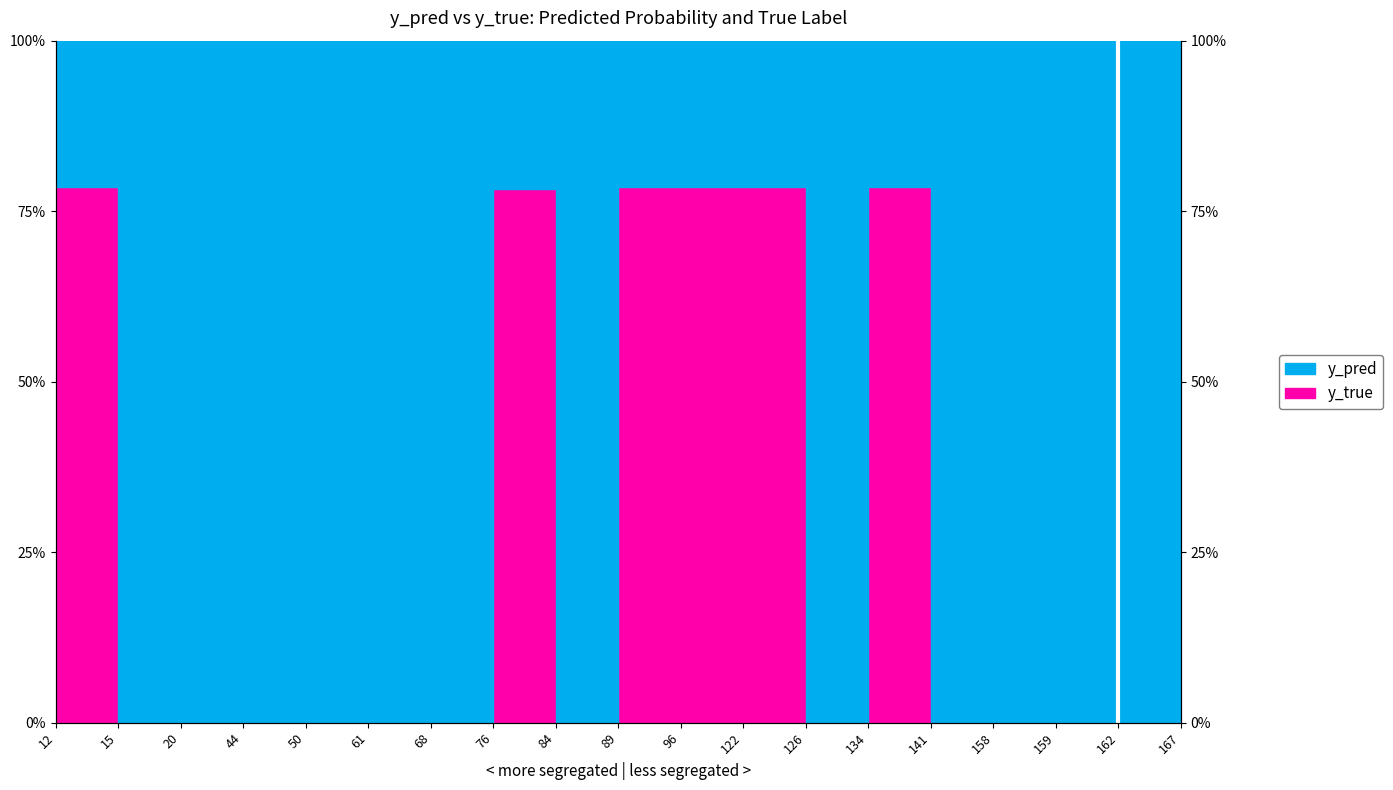

Which has a higher value, 61 or 134?

134